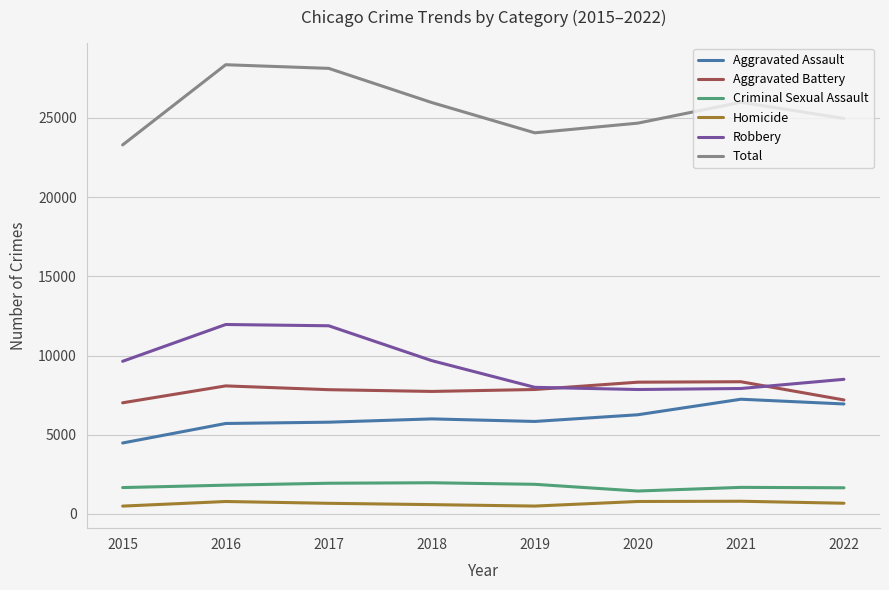

The Aggravated Assault series shows 5793 at 2017. True or false?

True